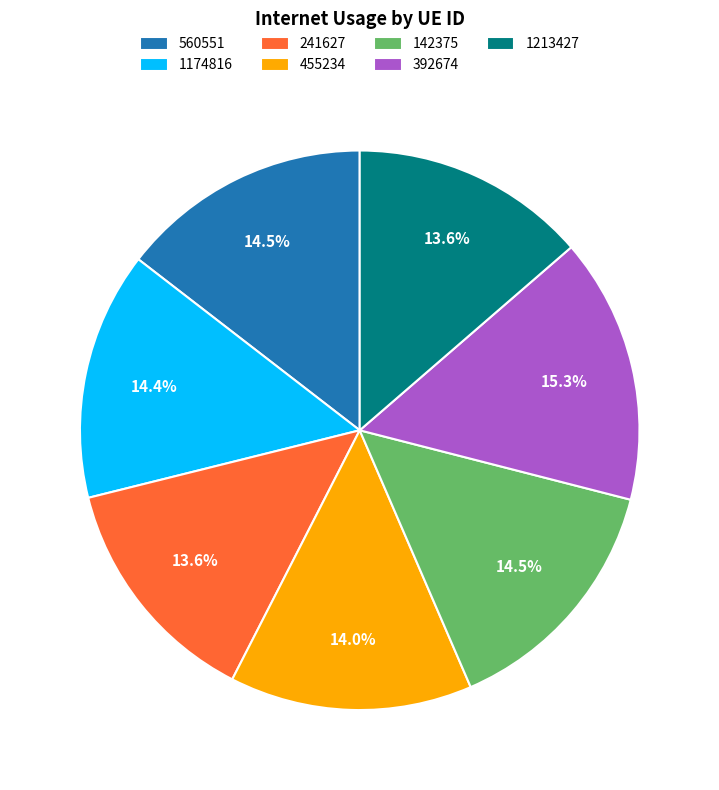

Which category has the biggest portion of the pie?

392674